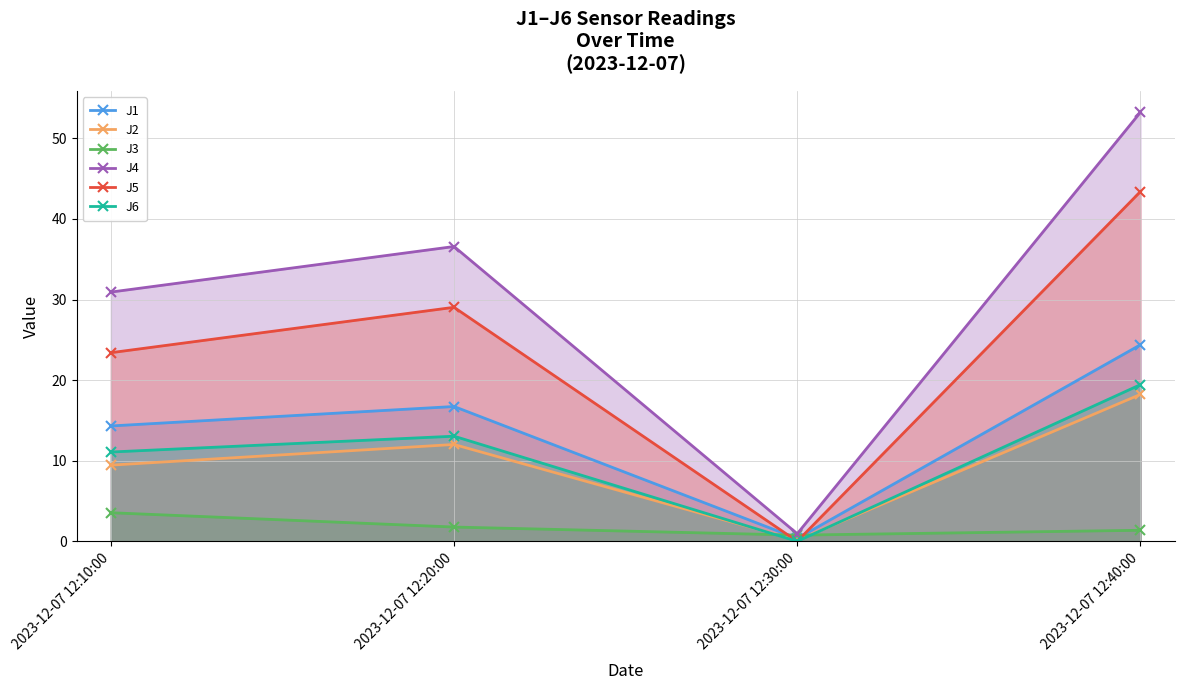

At which category does the chart reach its peak across all series?

2023-12-07 12:40:00